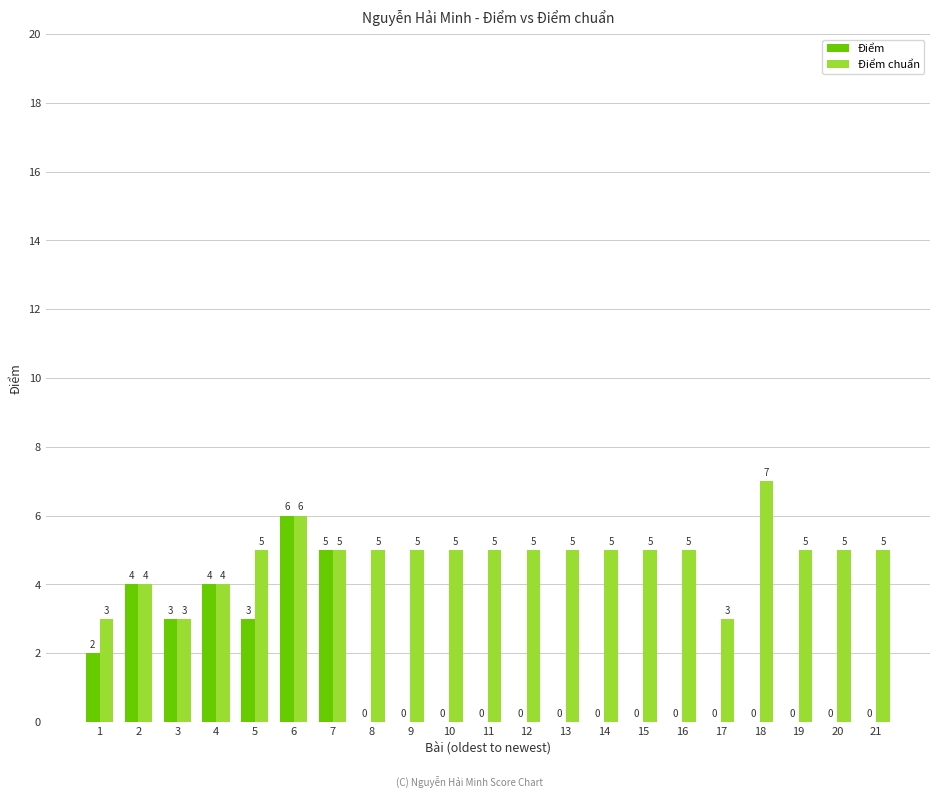

Which series has the widest spread of values?

Điểm